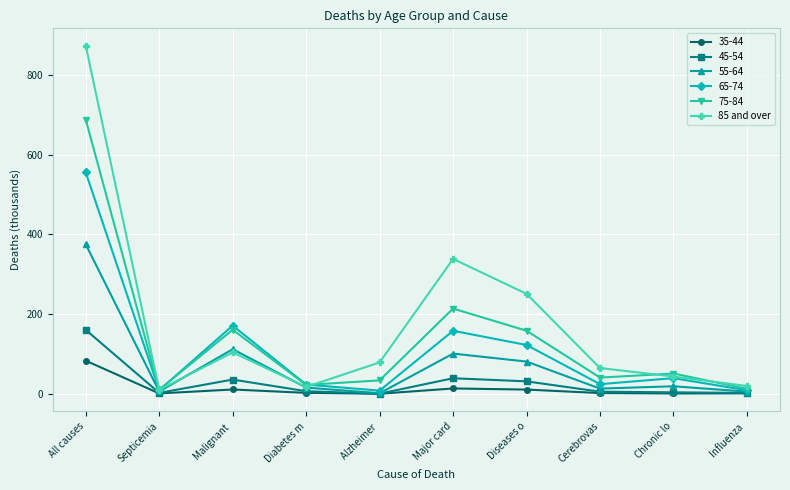

What is the label of the 7th point from the right?

Diabetes m